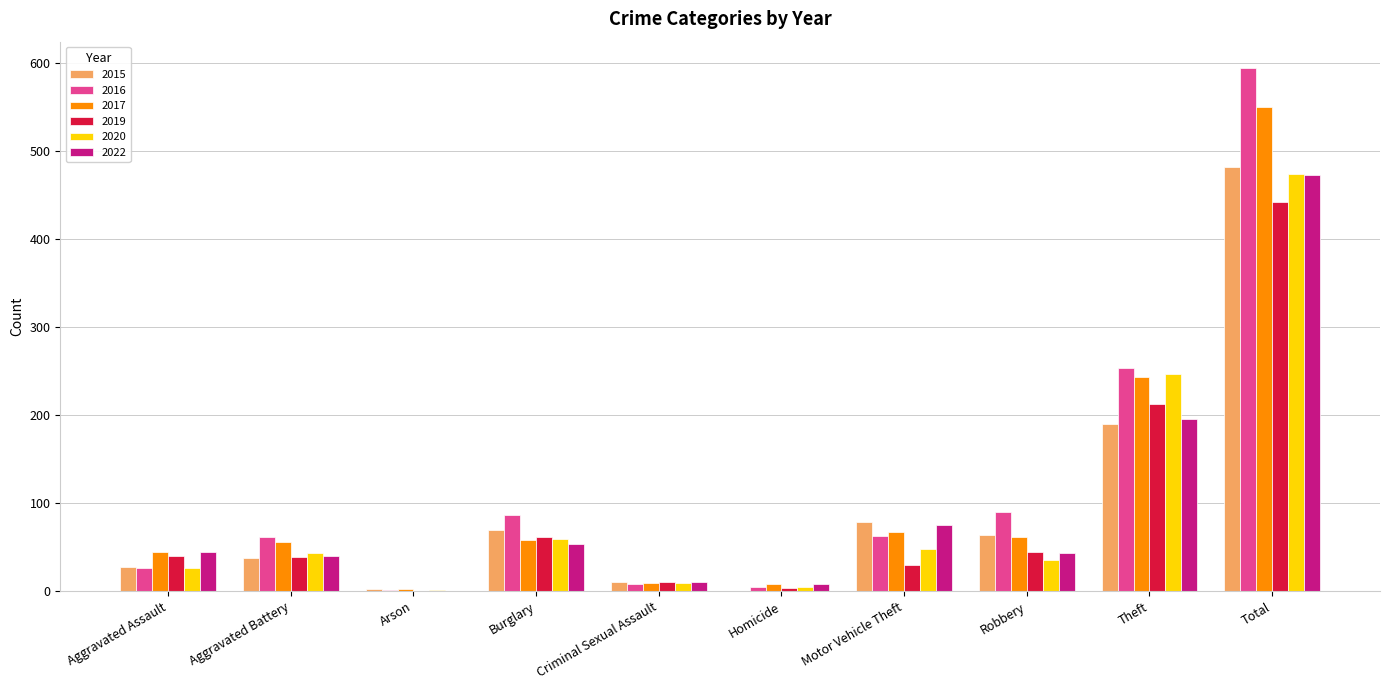

What is the sum of all 2016 values?

1188